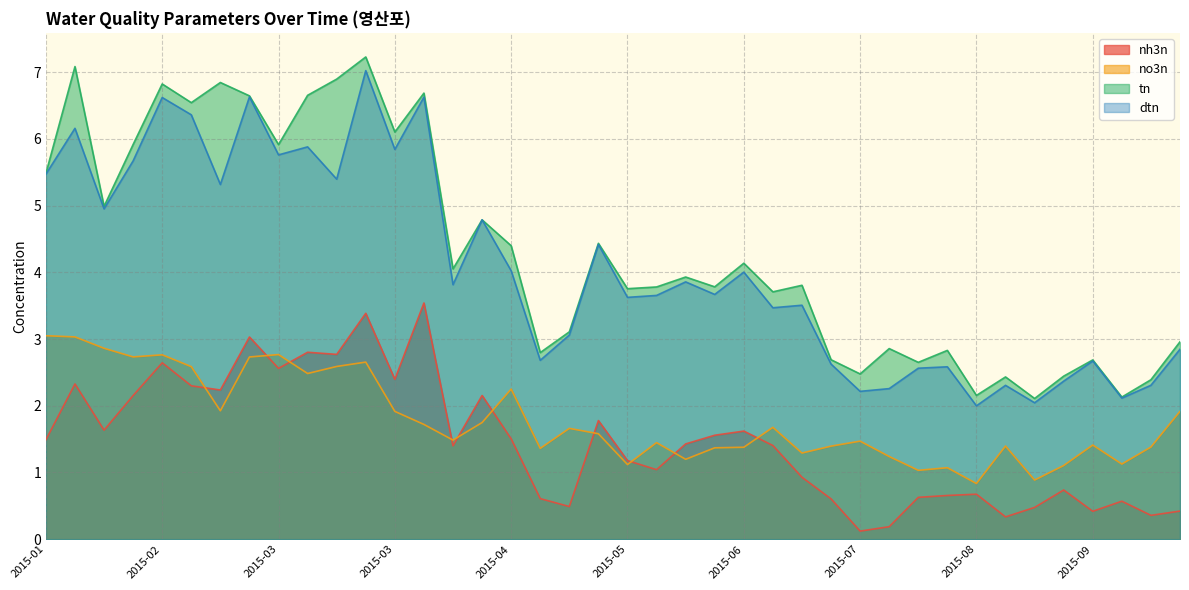

Reading left to right, what are all the values shown in this chart?

nh3n: 1.5	2.3	1.6	2.2	2.6	2.3	2.2	3.0	2.6	2.8	2.8	3.4	2.4	3.5	1.4	2.2	1.5	0.6	0.5	1.8	1.2	1.0	1.4	1.6	1.6	1.4	0.9	0.6	0.1	0.2	0.6	0.7	0.7	0.3	0.5	0.7	0.4	0.6	0.4	0.4
no3n: 3.0	3.0	2.9	2.7	2.8	2.6	1.9	2.7	2.8	2.5	2.6	2.7	1.9	1.7	1.5	1.7	2.3	1.4	1.7	1.6	1.1	1.4	1.2	1.4	1.4	1.7	1.3	1.4	1.5	1.2	1.0	1.1	0.8	1.4	0.9	1.1	1.4	1.1	1.4	1.9
tn: 5.5	7.1	5.0	5.9	6.8	6.5	6.8	6.6	5.9	6.7	6.9	7.2	6.1	6.7	4.1	4.8	4.4	2.8	3.1	4.4	3.8	3.8	3.9	3.8	4.1	3.7	3.8	2.7	2.5	2.9	2.7	2.8	2.2	2.4	2.1	2.4	2.7	2.1	2.4	3.0
dtn: 5.5	6.2	5.0	5.7	6.6	6.4	5.3	6.6	5.8	5.9	5.4	7.0	5.8	6.6	3.8	4.8	4.0	2.7	3.1	4.4	3.6	3.7	3.9	3.7	4.0	3.5	3.5	2.6	2.2	2.3	2.6	2.6	2.0	2.3	2.0	2.4	2.7	2.1	2.3	2.8